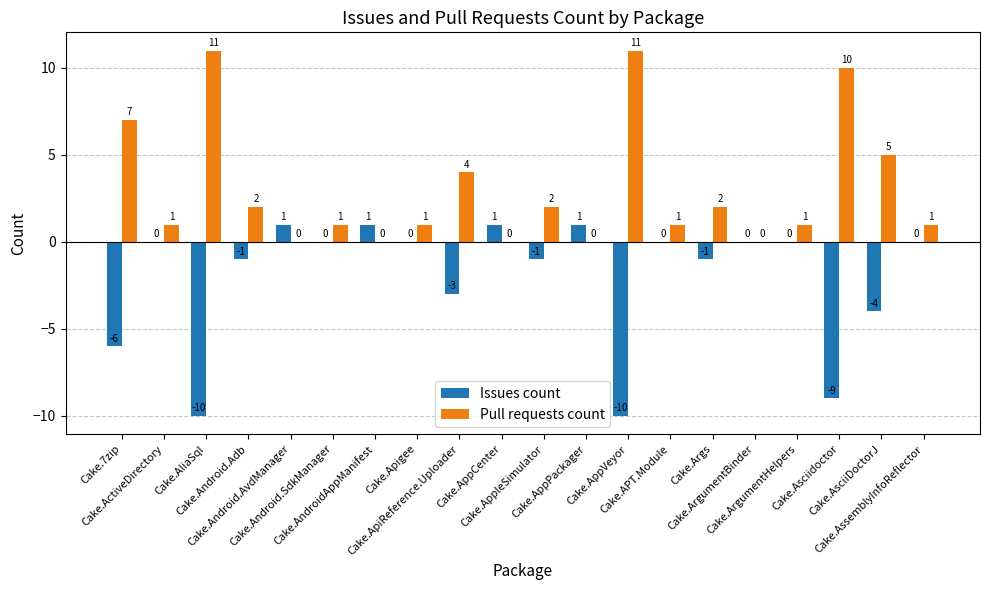

What is the spread (max minus min) of values at Cake.APT.Module?

1